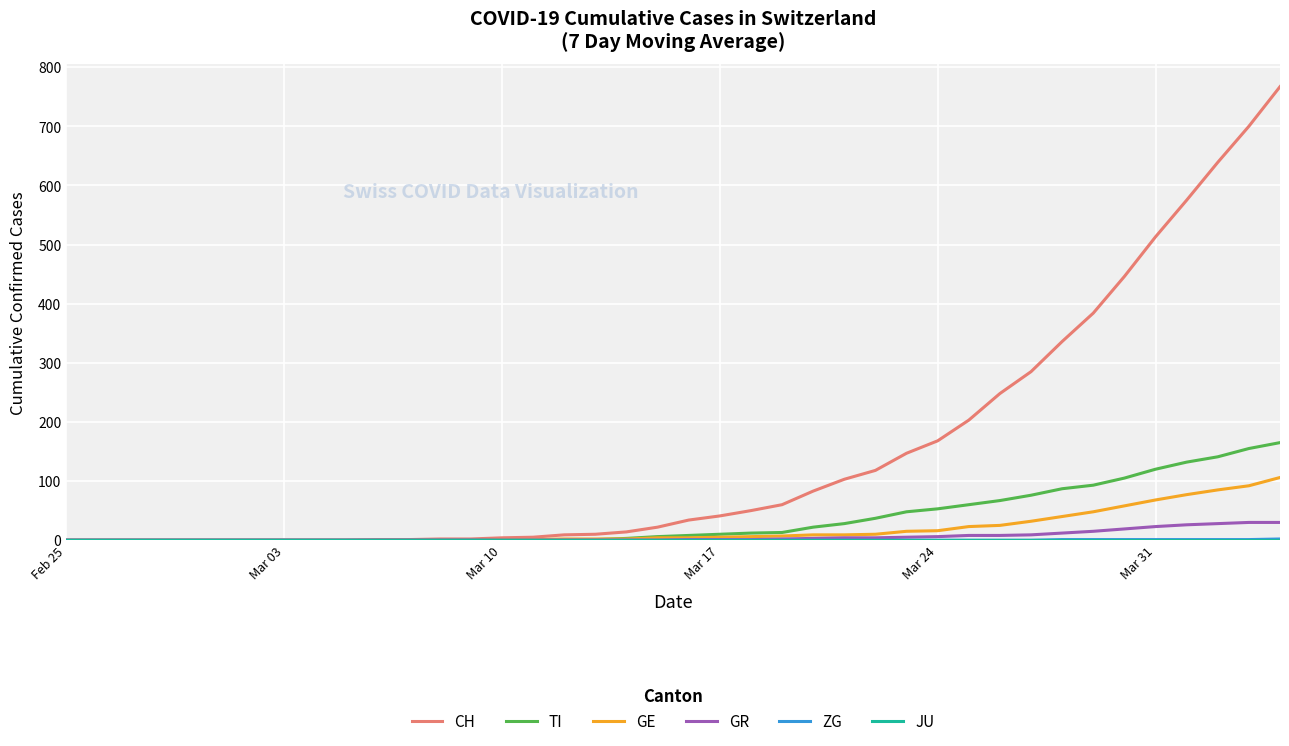

How many lines are shown in the chart?

6